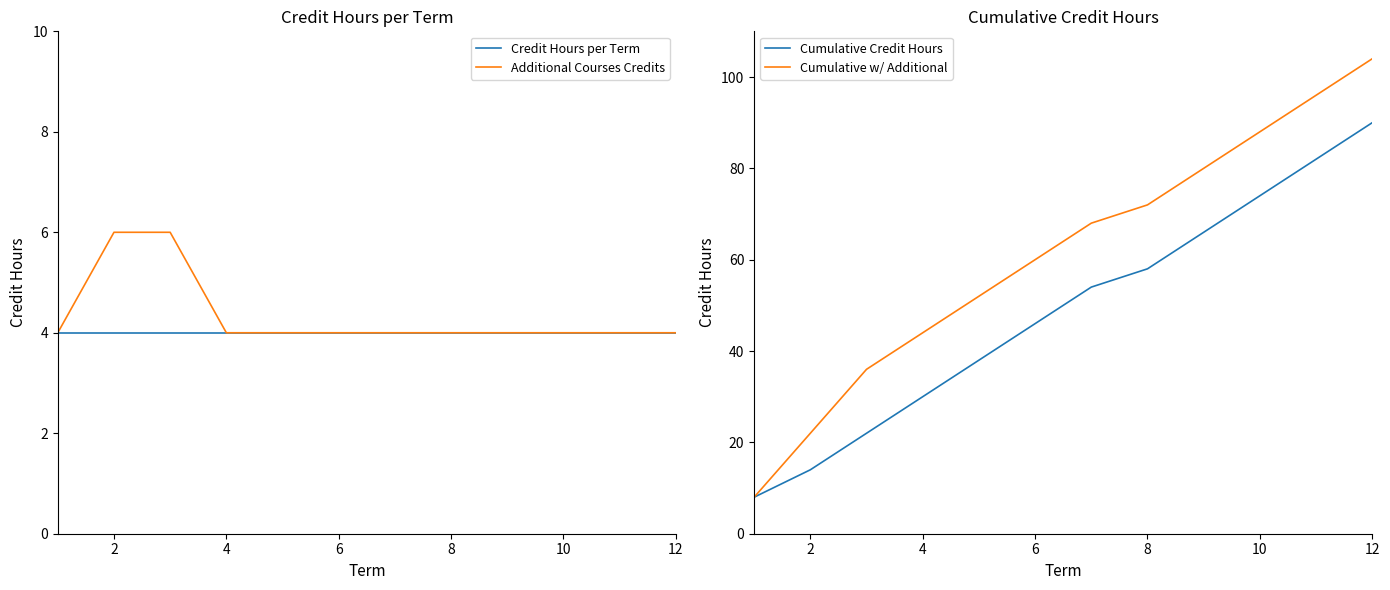

What is the sum of the Additional Courses Credits values at 6 and 8?

8